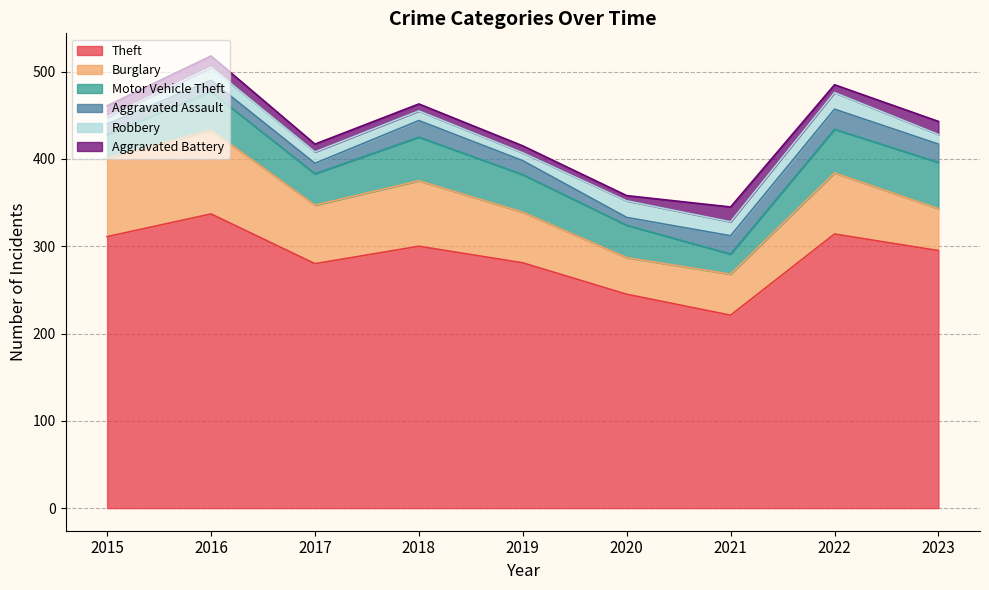

The value of Robbery at 2015 is 12. True or false?

False